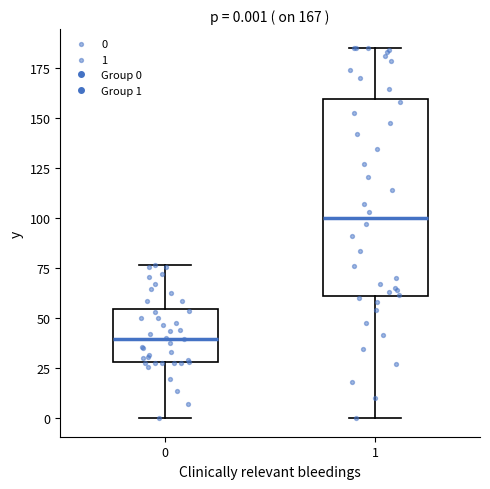

Which box is the tallest, from its lower edge to its upper edge?

1